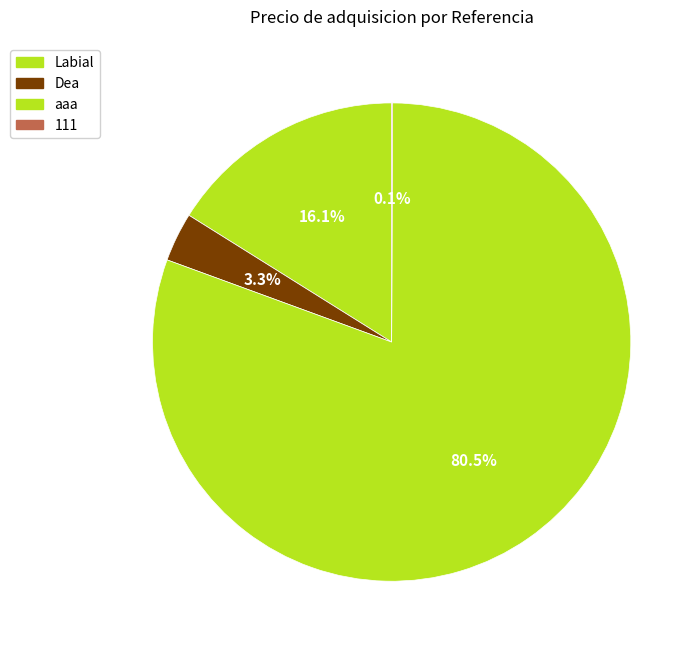

Combined, do 111 and Dea account for over 50%?

No